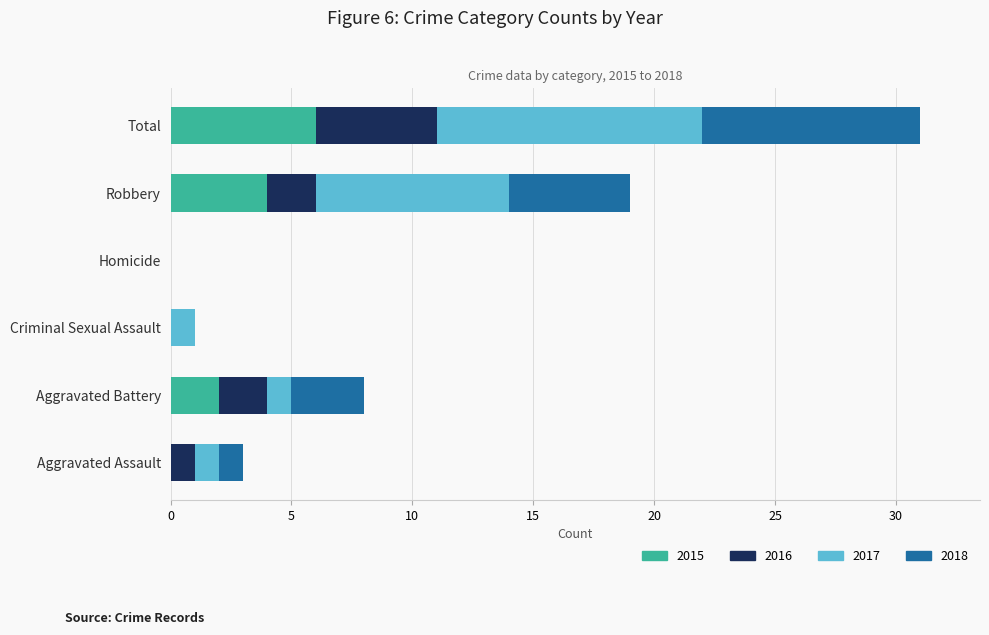

Which category has the highest value in the 2015 series?

Total